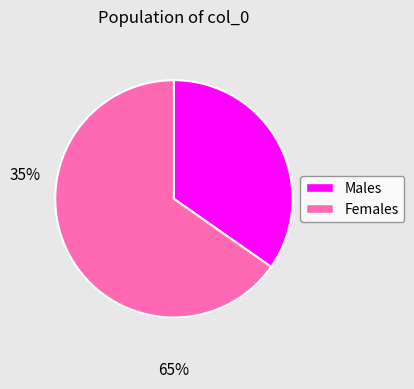

Does any single category account for the majority?

Yes